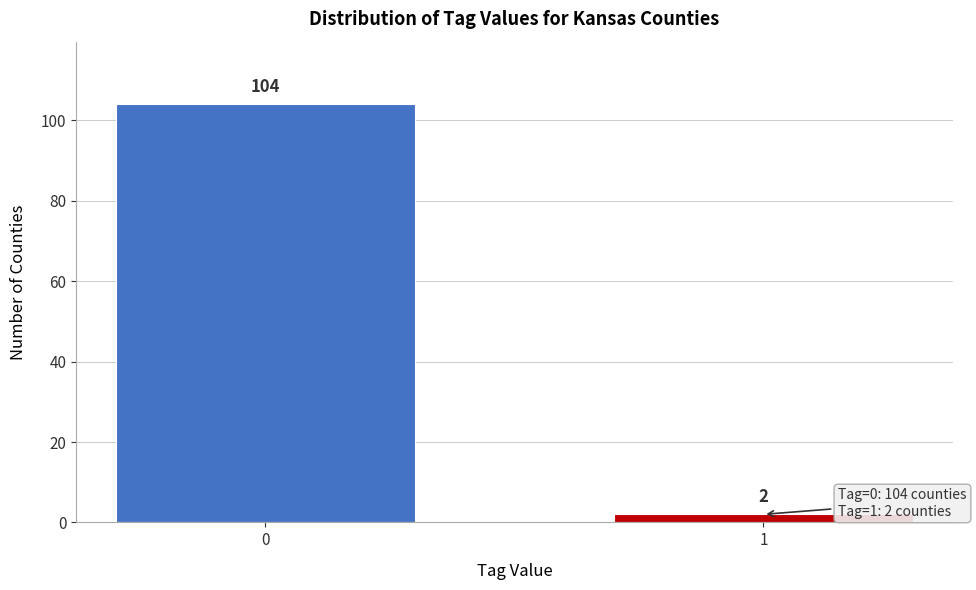

Reading left to right, extract all data points from this chart.

0=104	1=2